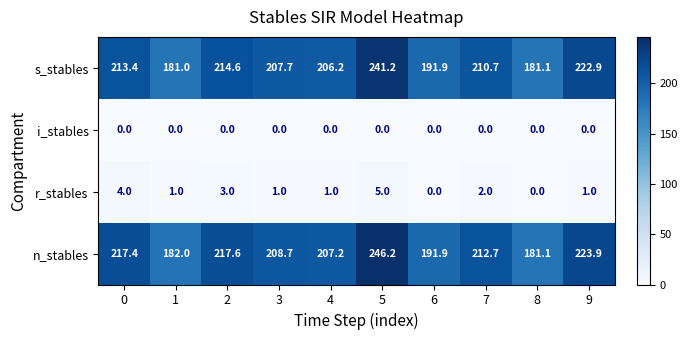

Rank the series at 2 from lowest to highest value.

i_stables, r_stables, s_stables, n_stables